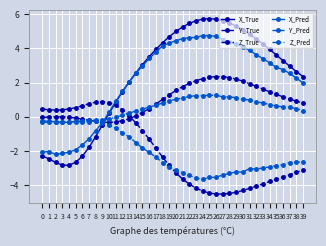

What is the average value of the Z_Pred series?

0.5